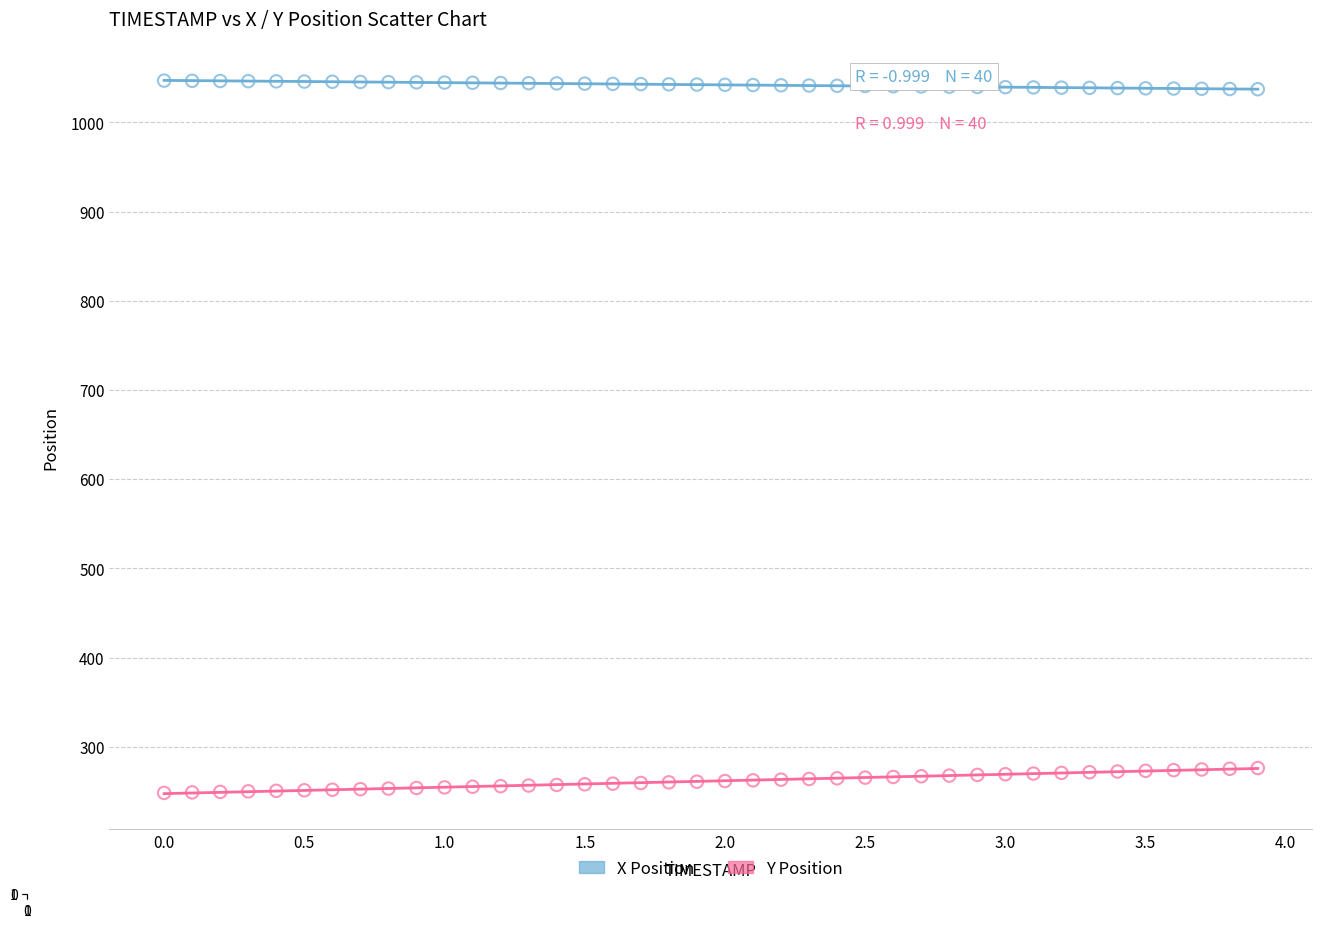

Which series has the widest spread of Y values?

Y Position